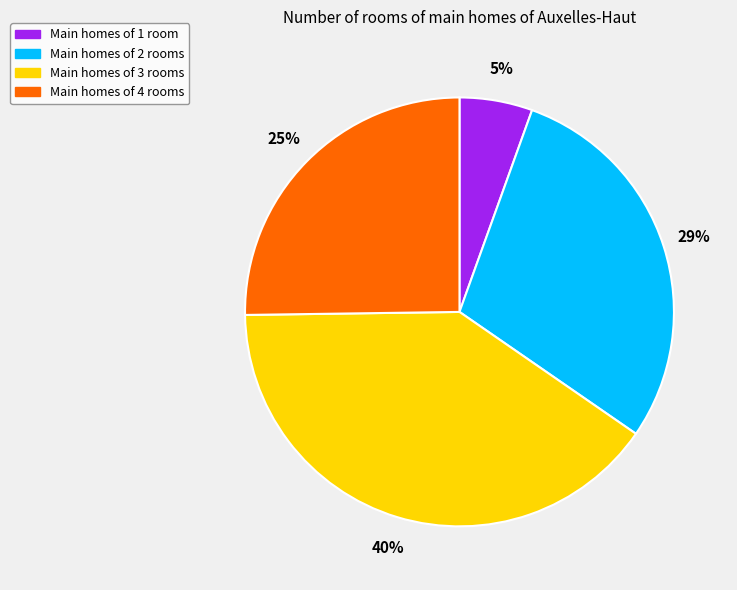

To the nearest percent, what is the average slice percentage?

25%